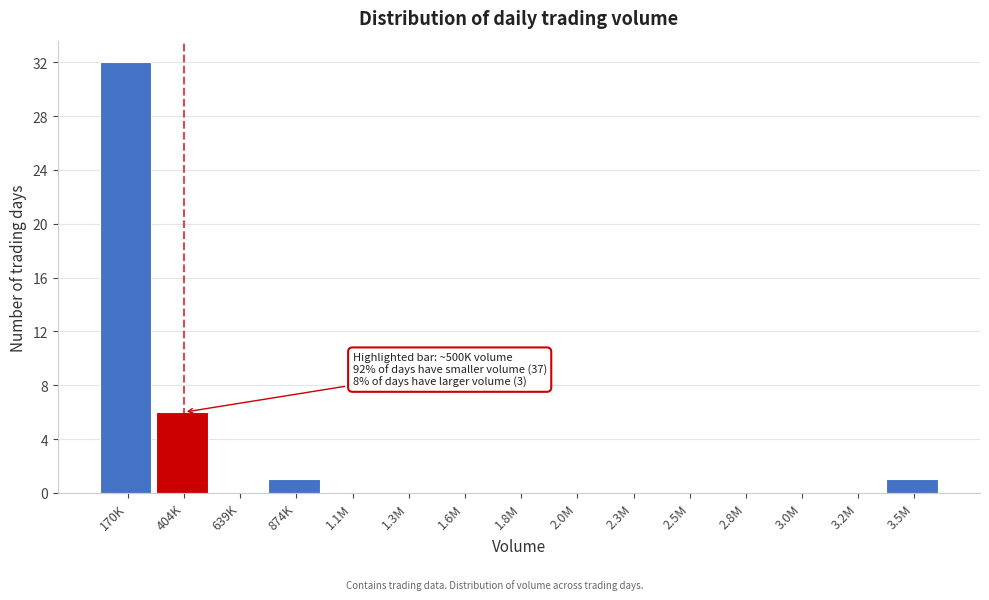

Reading left to right, what are all the values shown in this chart?

170K=32	404K=6	639K=0	874K=1	1.1M=0	1.3M=0	1.6M=0	1.8M=0	2.0M=0	2.3M=0	2.5M=0	2.8M=0	3.0M=0	3.2M=0	3.5M=1